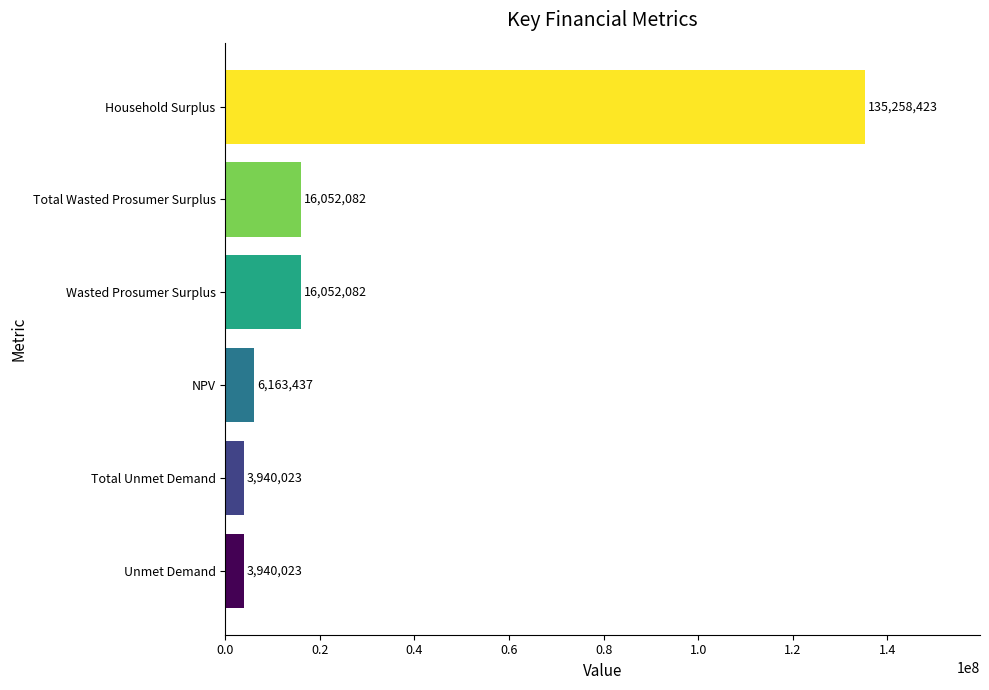

Does the chart contain stacked bars?

No